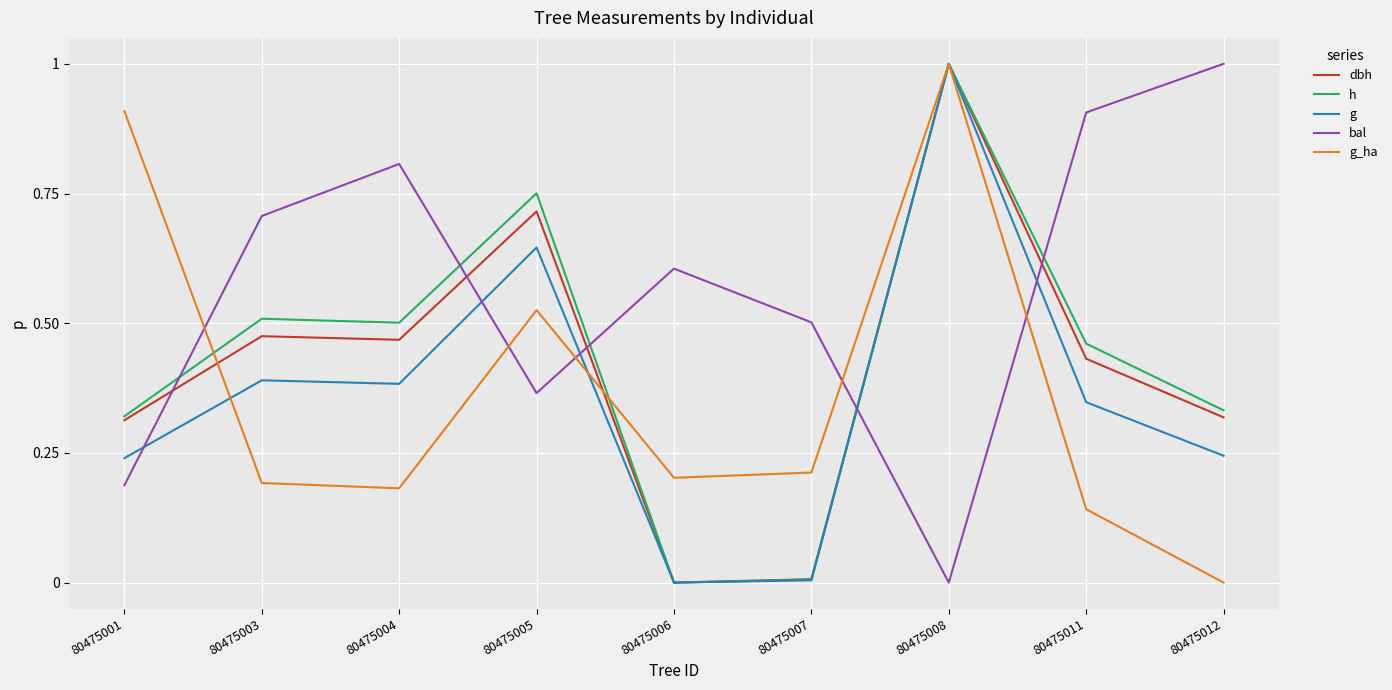

At how many categories does at least one series exceed 0?

9